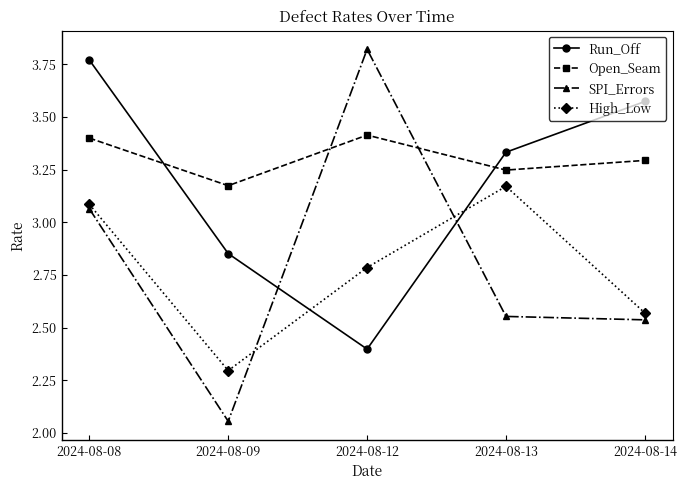

True or false: SPI_Errors and Run_Off intersect in this chart.

True